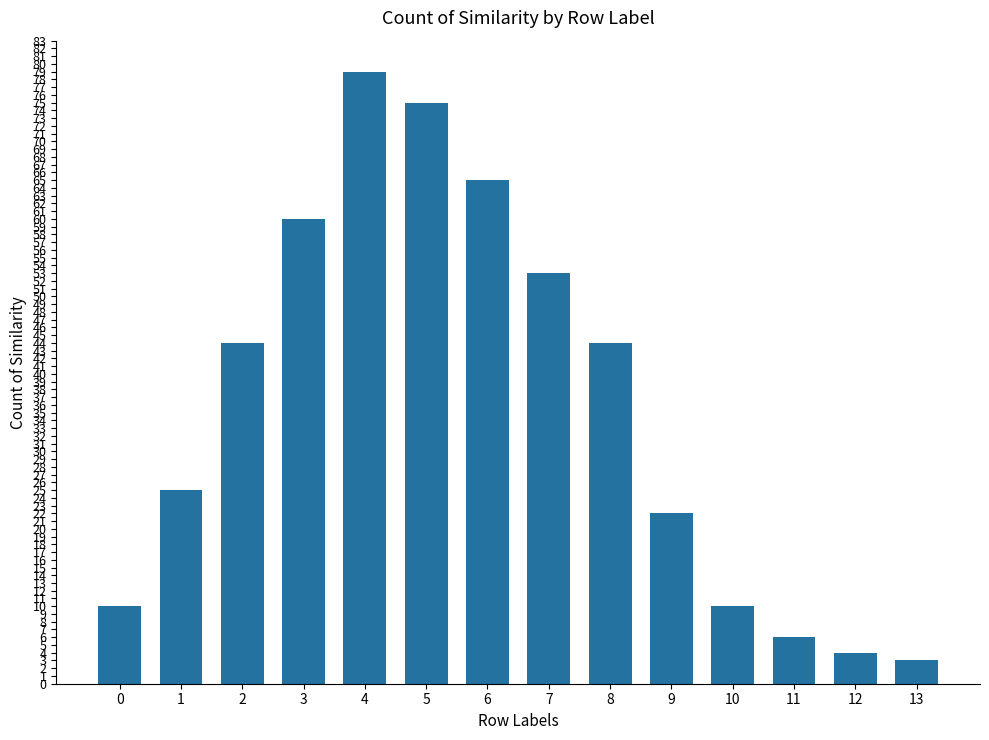

How many categories are shown in the chart?

14